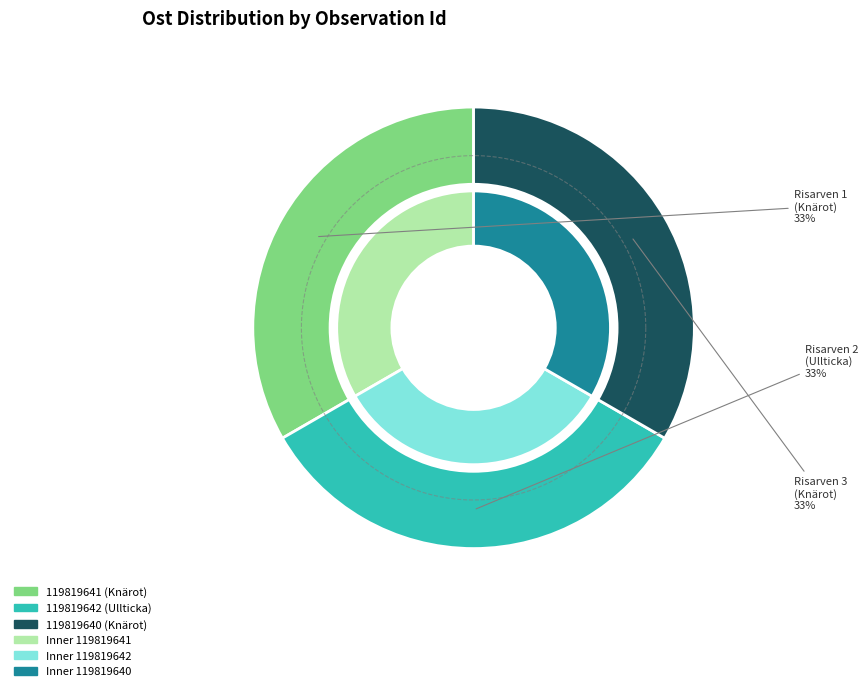

Combined, do 119819642 and 119819641 account for over 50%?

Yes